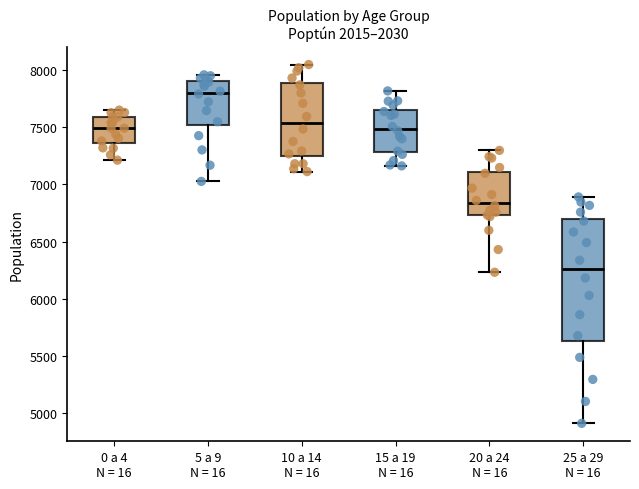

Reading left to right, transcribe this box plot: for each box, give where its median line is, the range the box spans, and where its two whiskers end, as read against the y-axis. The values are not printed on the chart, so give them approximately, as read against the axis.

0 a 4 N = 16: median 7500, box 7350 to 7600, whiskers 7200 to 7650
5 a 9 N = 16: median 7800, box 7500 to 7900, whiskers 7050 to 7950
10 a 14 N = 16: median 7550, box 7250 to 7900, whiskers 7100 to 8050
15 a 19 N = 16: median 7500, box 7300 to 7650, whiskers 7150 to 7800
20 a 24 N = 16: median 6850, box 6750 to 7100, whiskers 6250 to 7300
25 a 29 N = 16: median 6250, box 5650 to 6700, whiskers 4900 to 6900